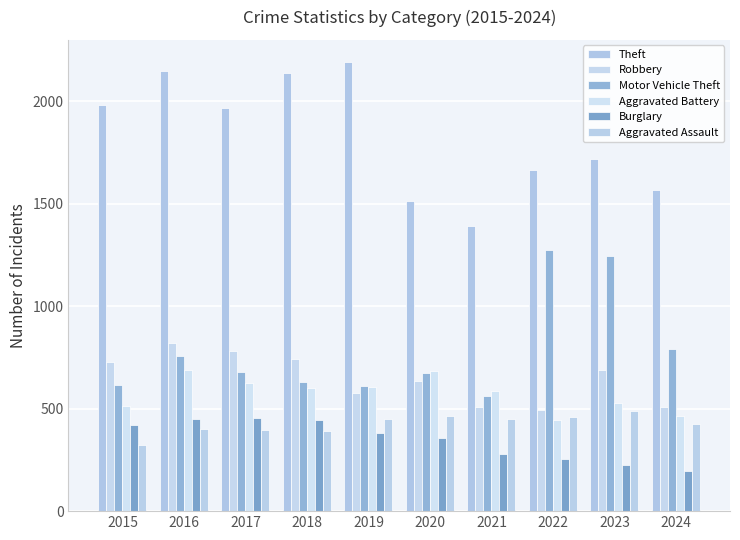

What is the value of the Robbery bar at the 2nd from the left?

819